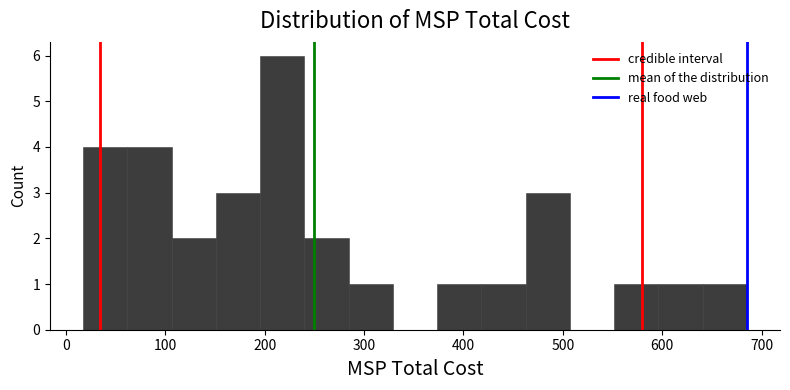

Reading left to right, list every bar in this chart as the range it spans on the x-axis followed by its height. Neither the bar edges nor the heights are printed on the chart, so give them approximately, as read against the axes.

20 to 60: 4
60 to 110: 4
110 to 150: 2
150 to 200: 3
200 to 240: 6
240 to 280: 2
280 to 330: 1
330 to 370: 0
370 to 420: 1
420 to 460: 1
460 to 510: 3
510 to 550: 0
550 to 600: 1
600 to 640: 1
640 to 690: 1